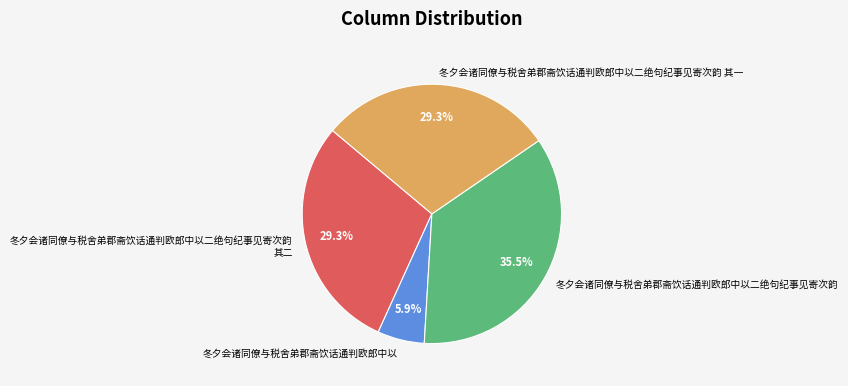

What is the ratio of the value at 冬夕会诸同僚与税舍弟郡斋饮话通判欧郎中以 to the value at 冬夕会诸同僚与税舍弟郡斋饮话通判欧郎中以二绝句纪事见寄次韵 其二?

0.2